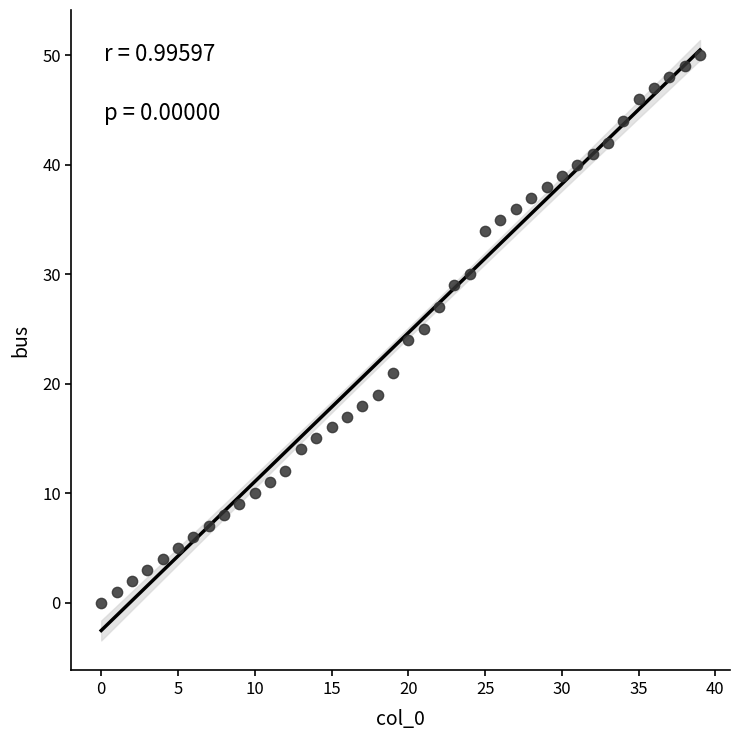

What is the range of Y values (max minus min)?

50